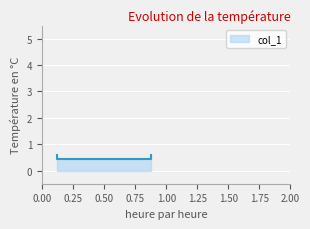

What is the value of the 3rd point from the left?

0.4